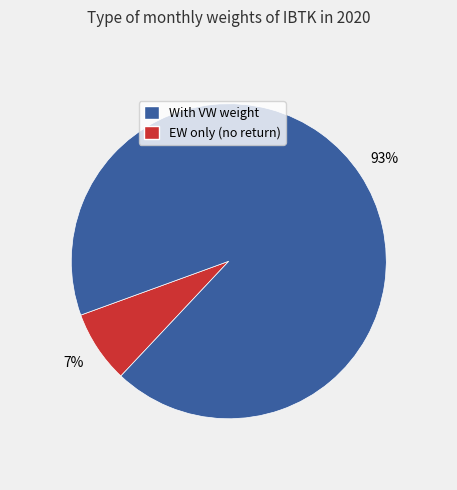

Does EW only (no return) represent more than half of the total?

Yes